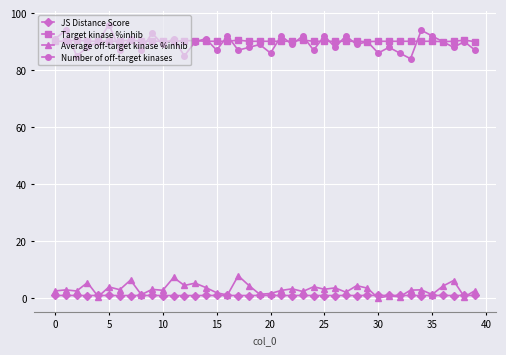

What is the value of the Target kinase %inhib point at the 33rd from the left?

90.1